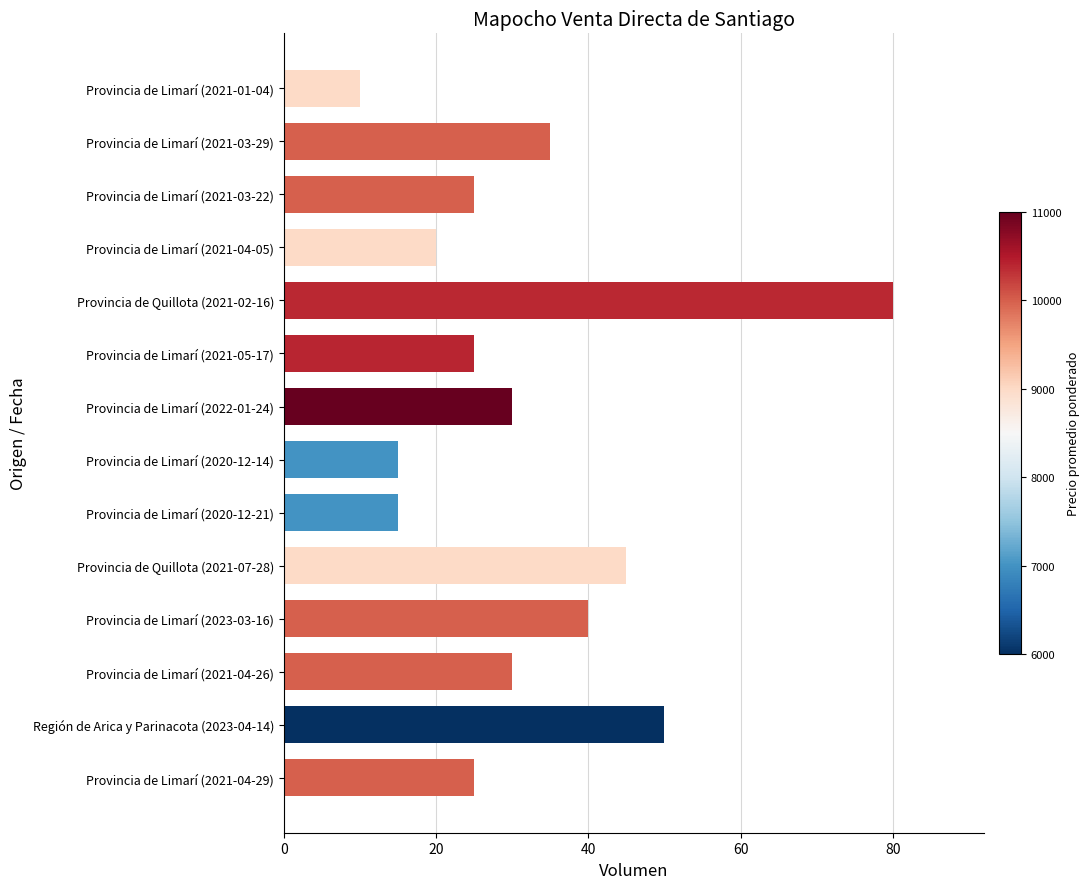

Is it true that the value at Provincia de Limarí (2021-03-29) is 9?

False